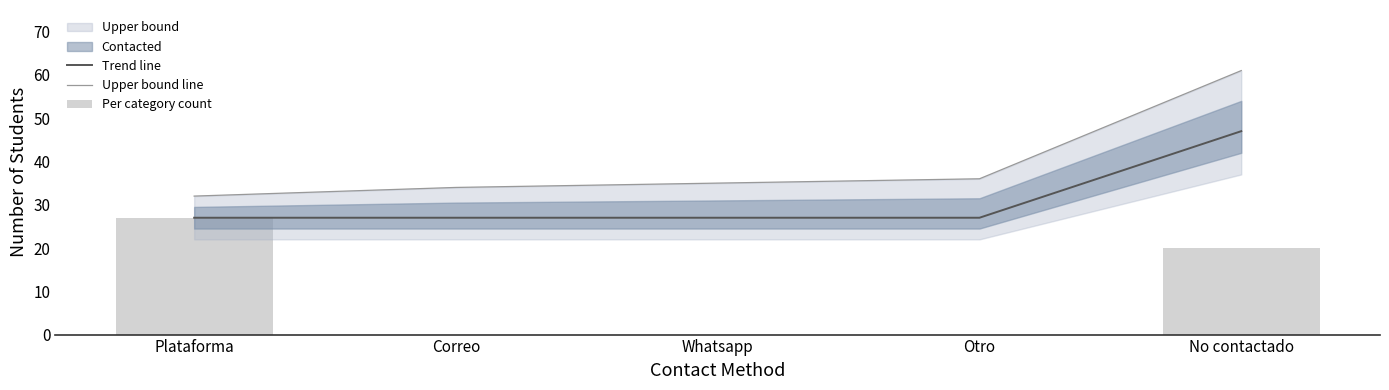

Rank the categories by Trend line value from lowest to highest.

Plataforma, Correo, Whatsapp, Otro, No contactado